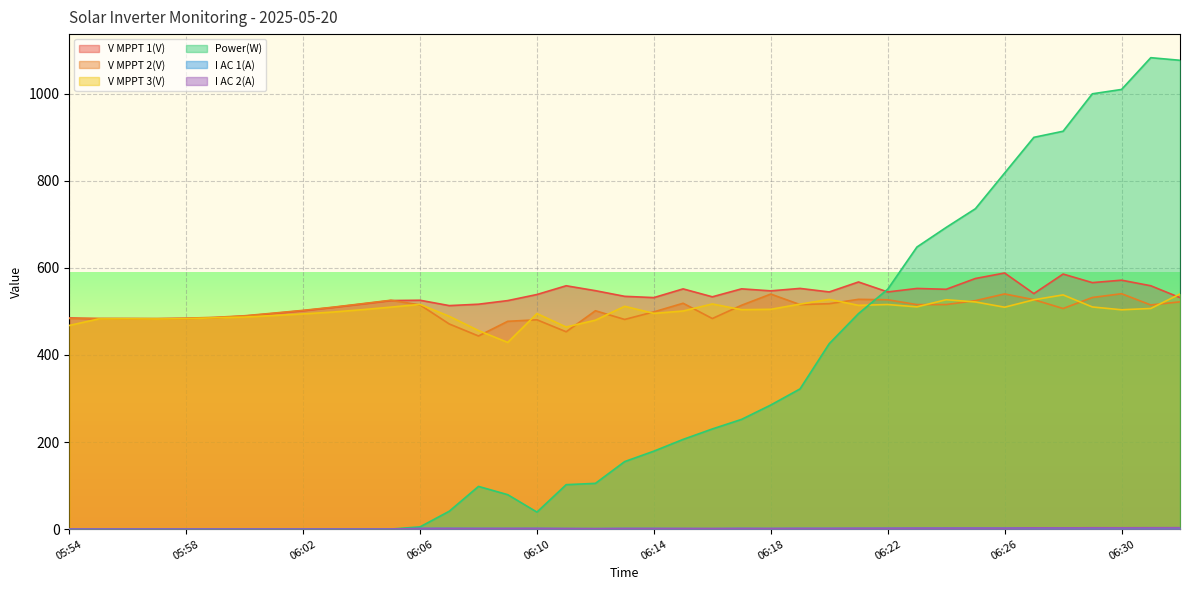

What is the greatest value displayed?

1083.0